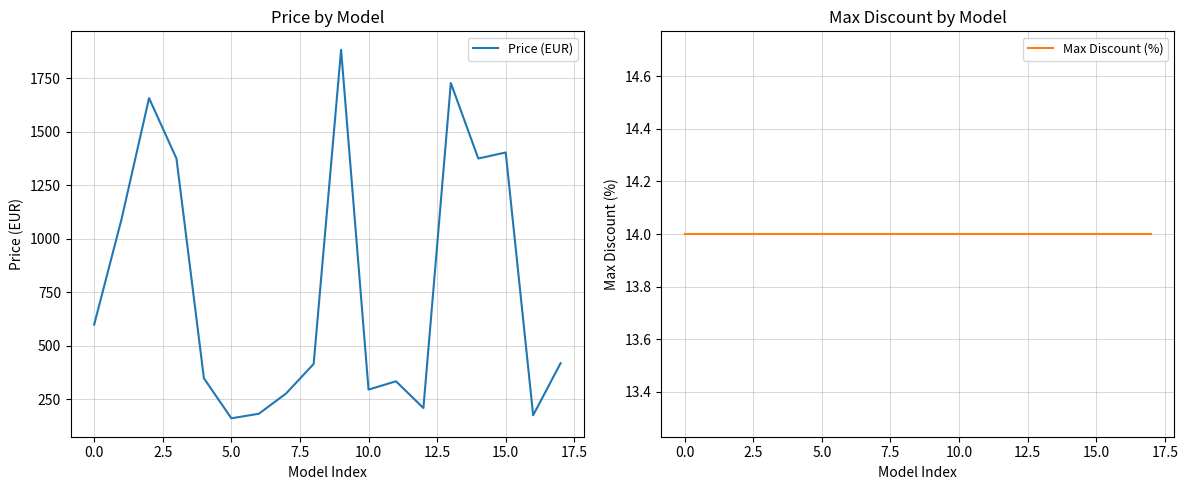

Reading left to right, list all the values displayed in this chart.

Price (EUR): 599.2	1092.6	1656.6	1374.6	348.9	162.1	183.3	278.4	415.9	1882.1	296.1	334.8	210.1	1727.0	1374.6	1402.8	176.2	419.4
Max Discount (%): 14.0	14.0	14.0	14.0	14.0	14.0	14.0	14.0	14.0	14.0	14.0	14.0	14.0	14.0	14.0	14.0	14.0	14.0